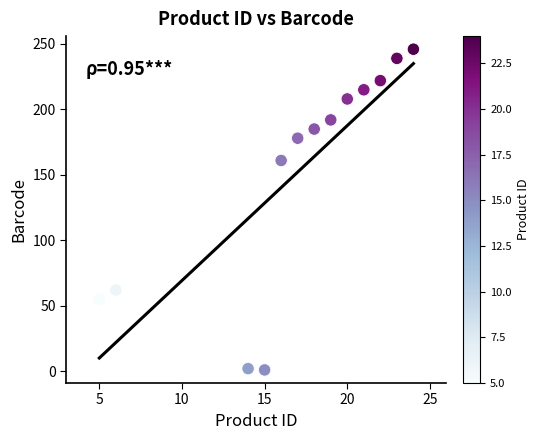

What Y value in the scatter plot is closest to 123?

161